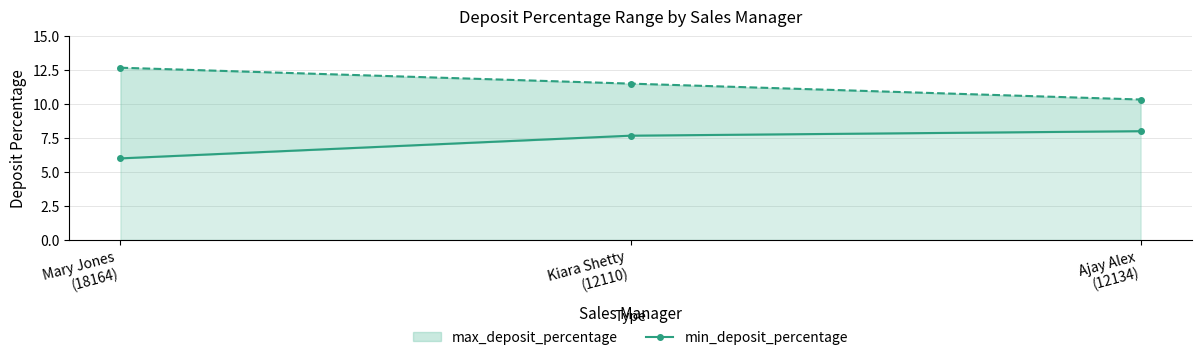

Where does the data first go above 7?

Kiara Shetty
(12110)